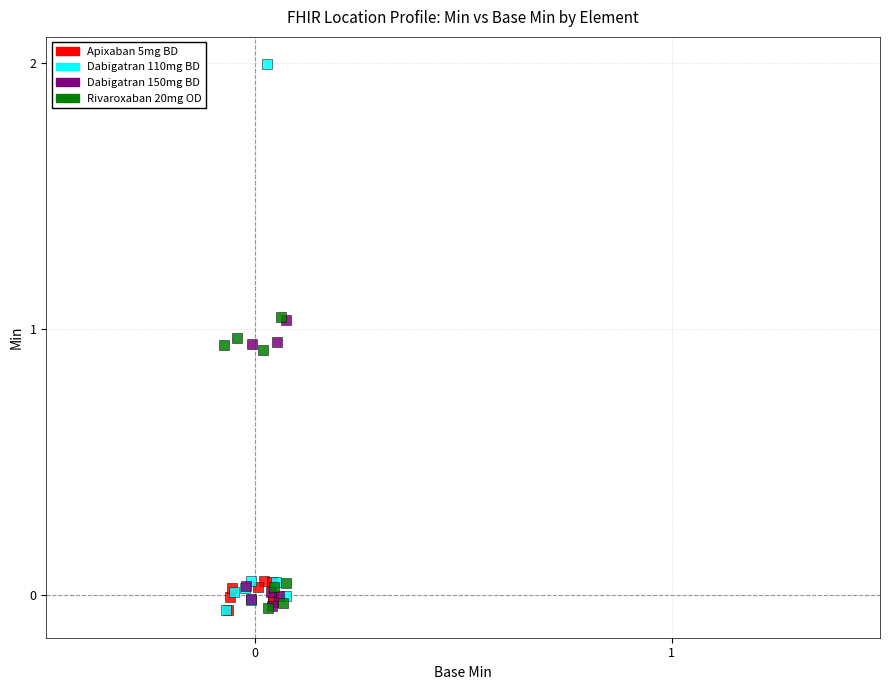

Which series reaches the maximum Y coordinate?

Dabigatran 110mg BD